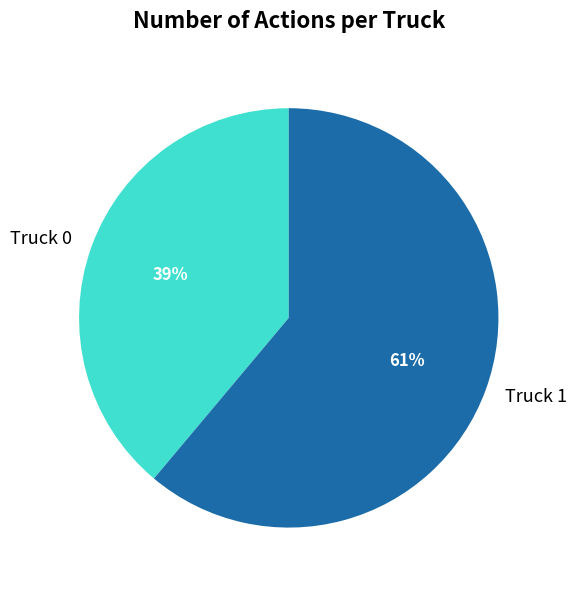

What is the smallest slice in the pie chart?

Truck 0